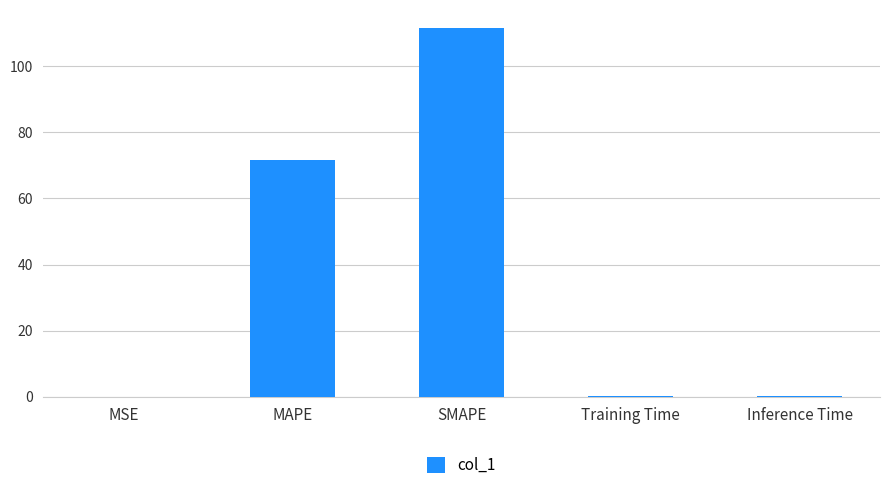

Are the bars horizontal?

No